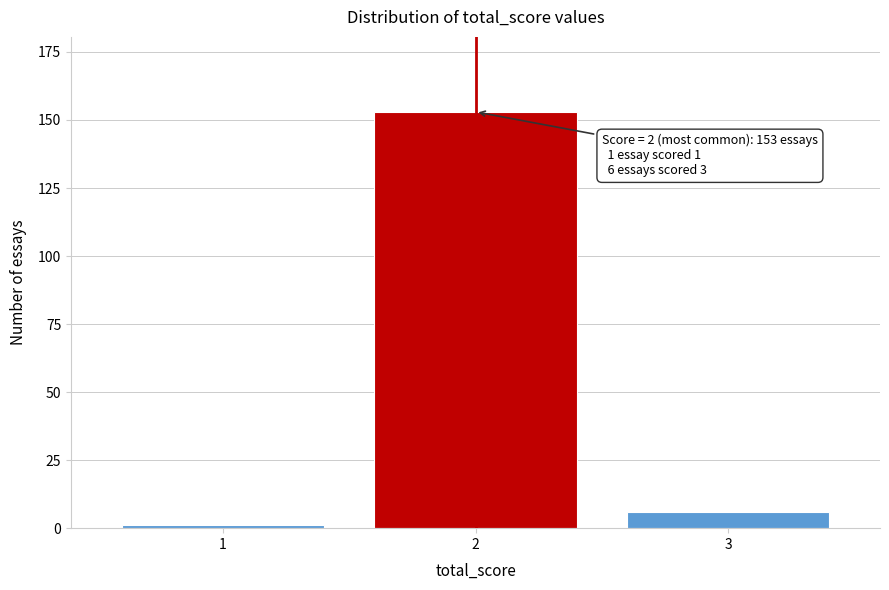

Reading left to right, list all the values displayed in this chart.

1	153	6